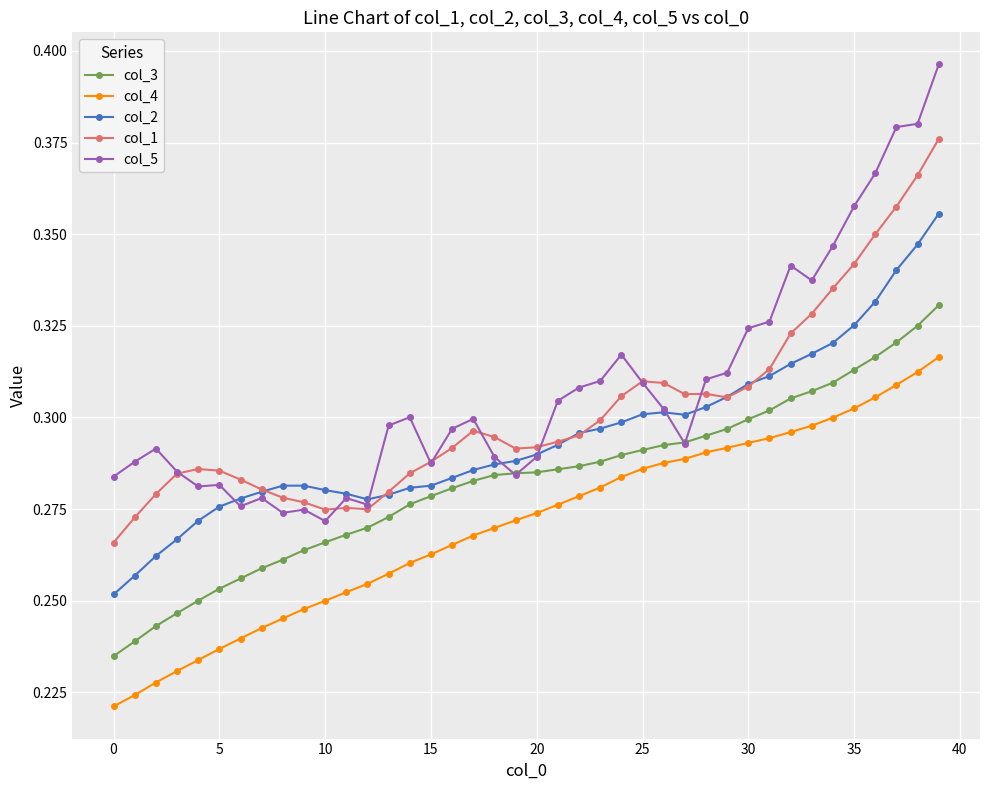

Which series has the widest spread of values?

col_5